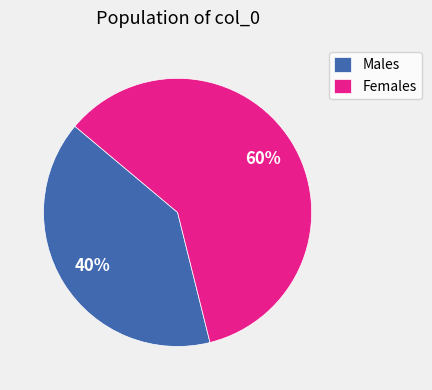

What is the majority slice?

Females